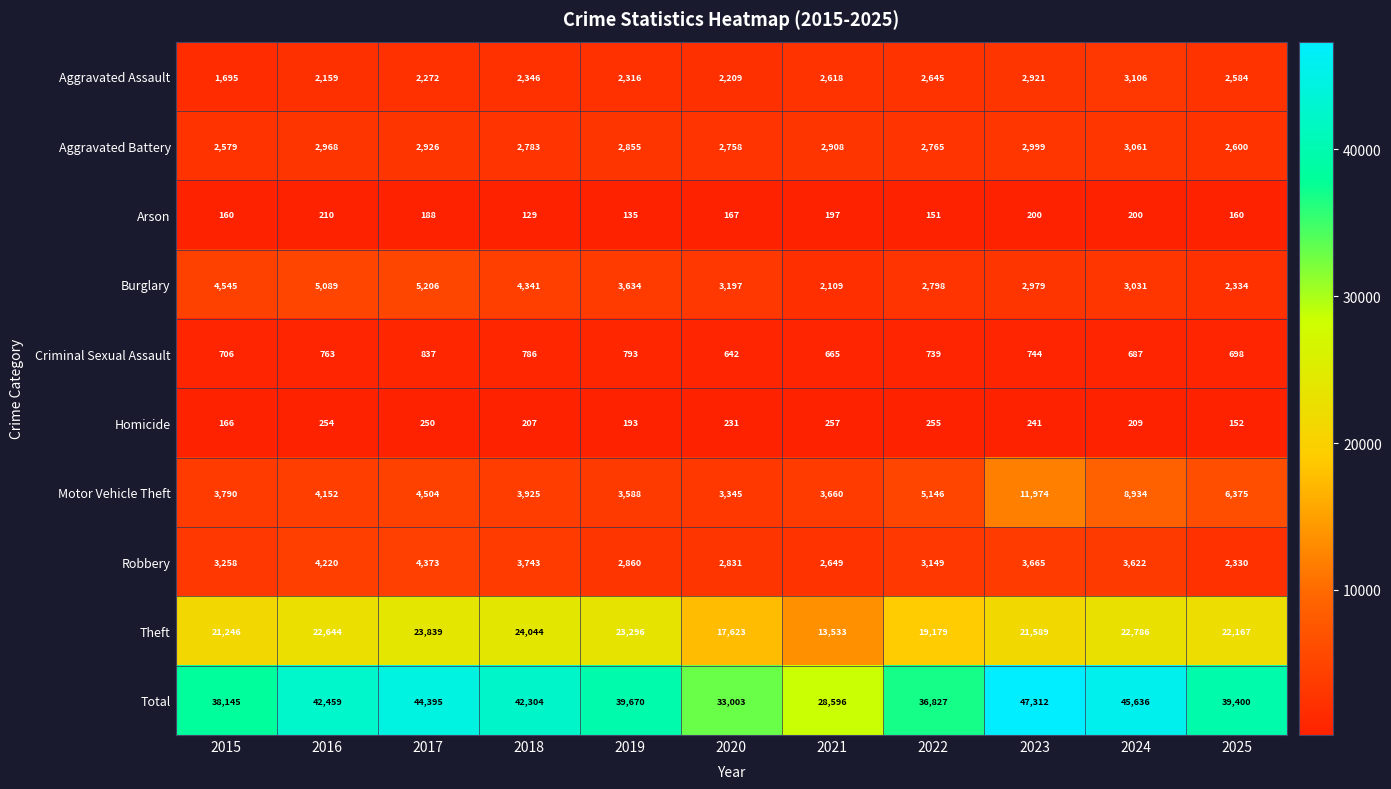

True or false: Criminal Sexual Assault has a value of 744 at 2023.

True